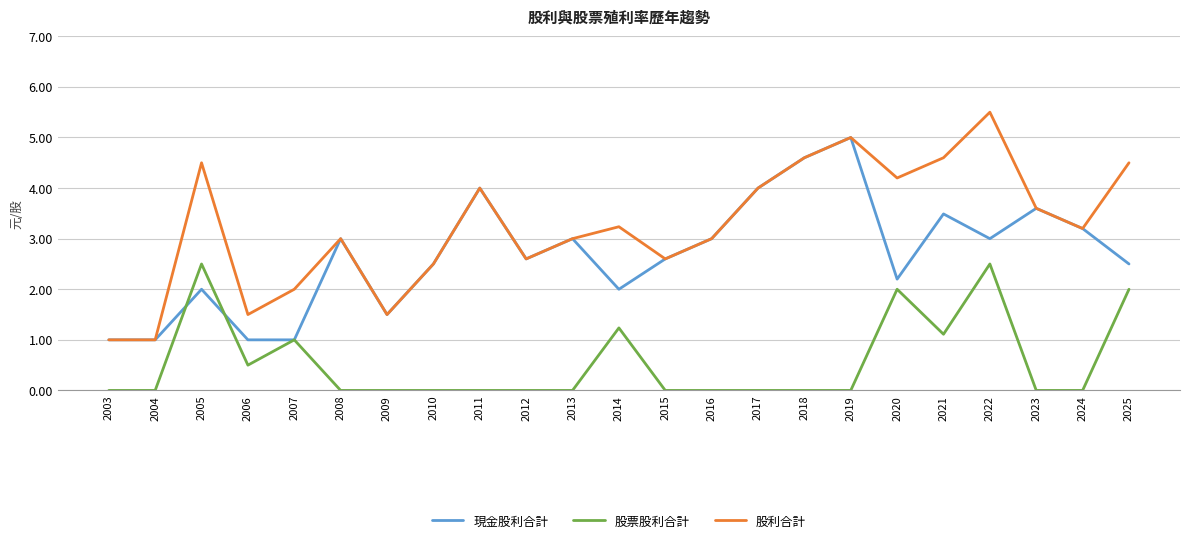

Rank the series by their maximum value, from lowest to highest.

股票股利合計, 現金股利合計, 股利合計